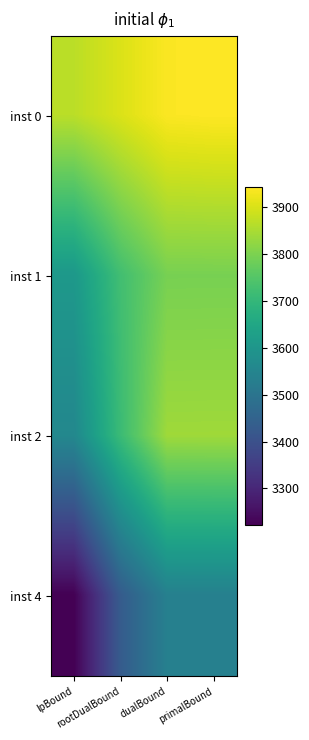

Which has a higher value, rootDualBound or dualBound?

dualBound